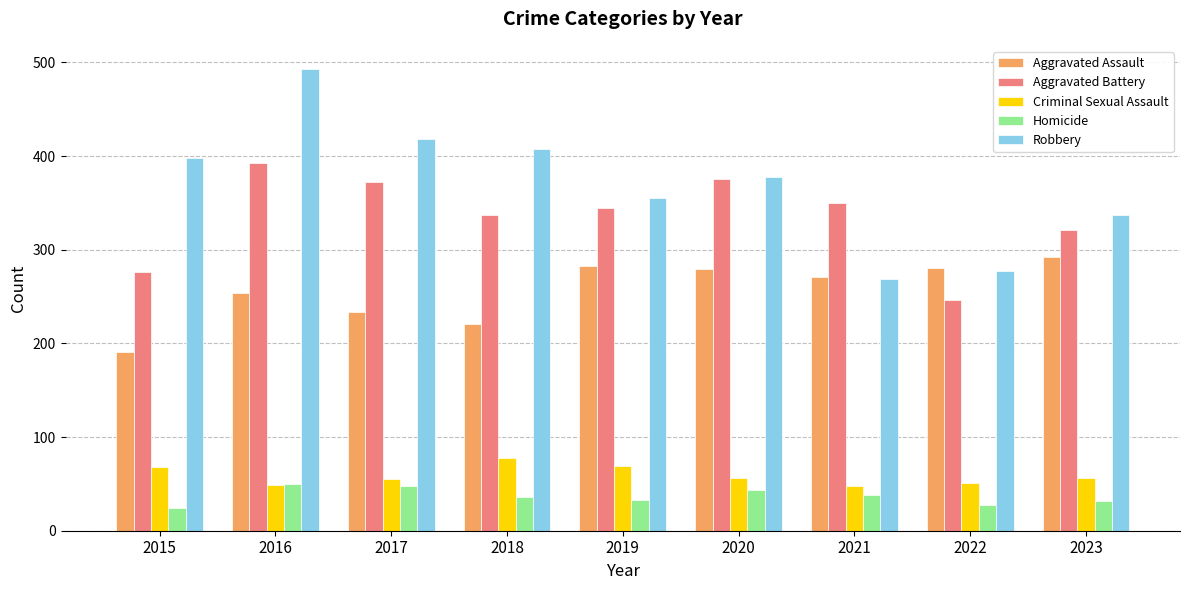

What is the minimum value shown in the chart?

24